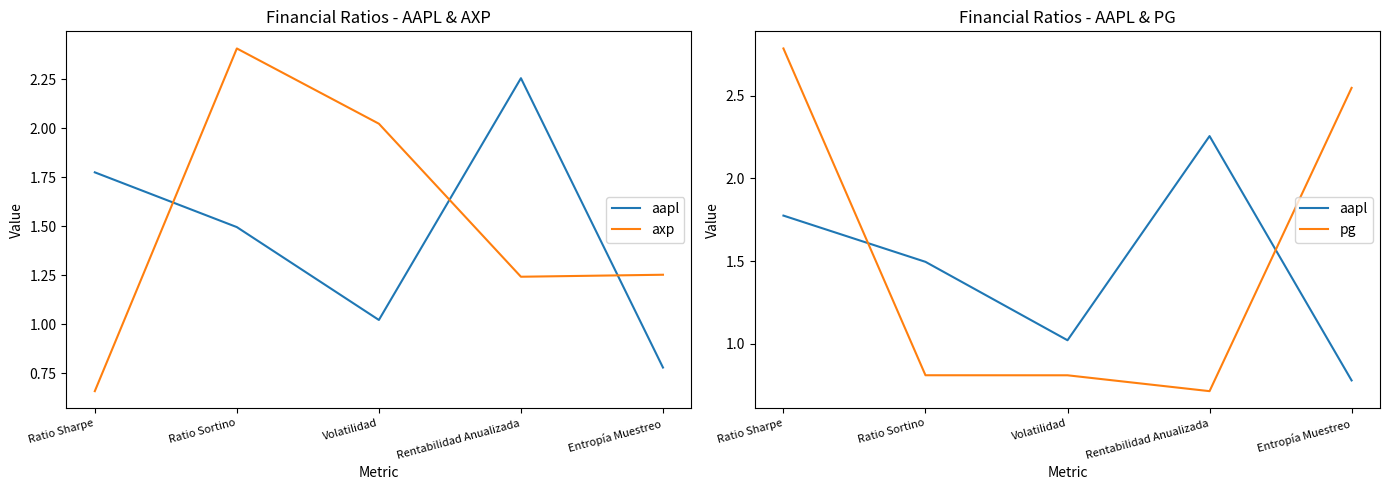

Does the chart display data point markers on the line(s)?

No